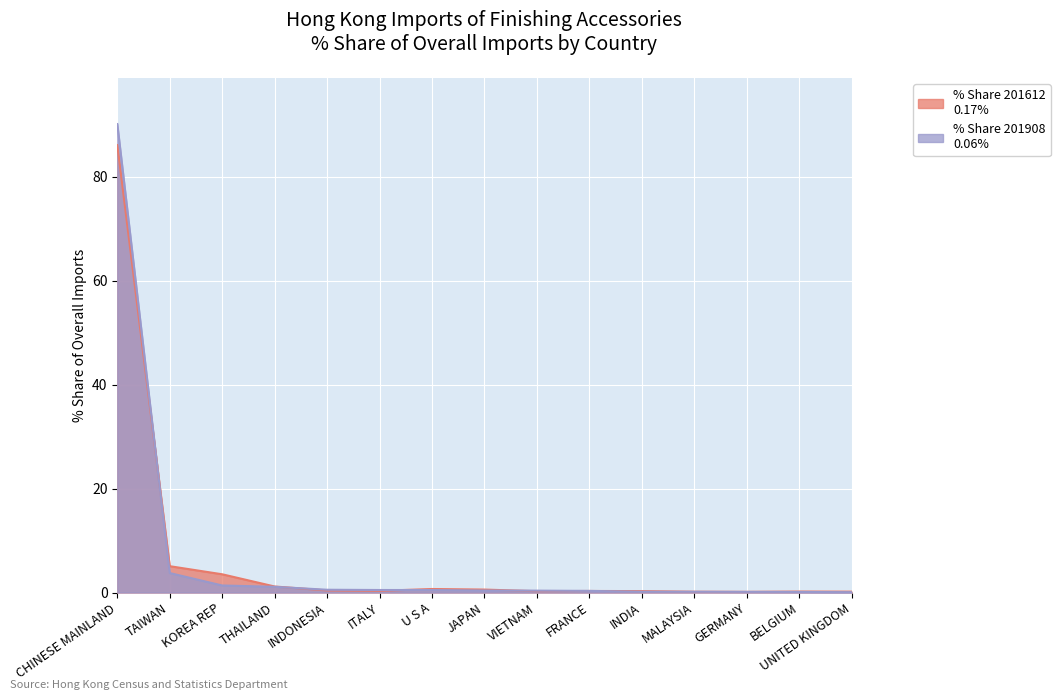

How many lines are shown in the chart?

2